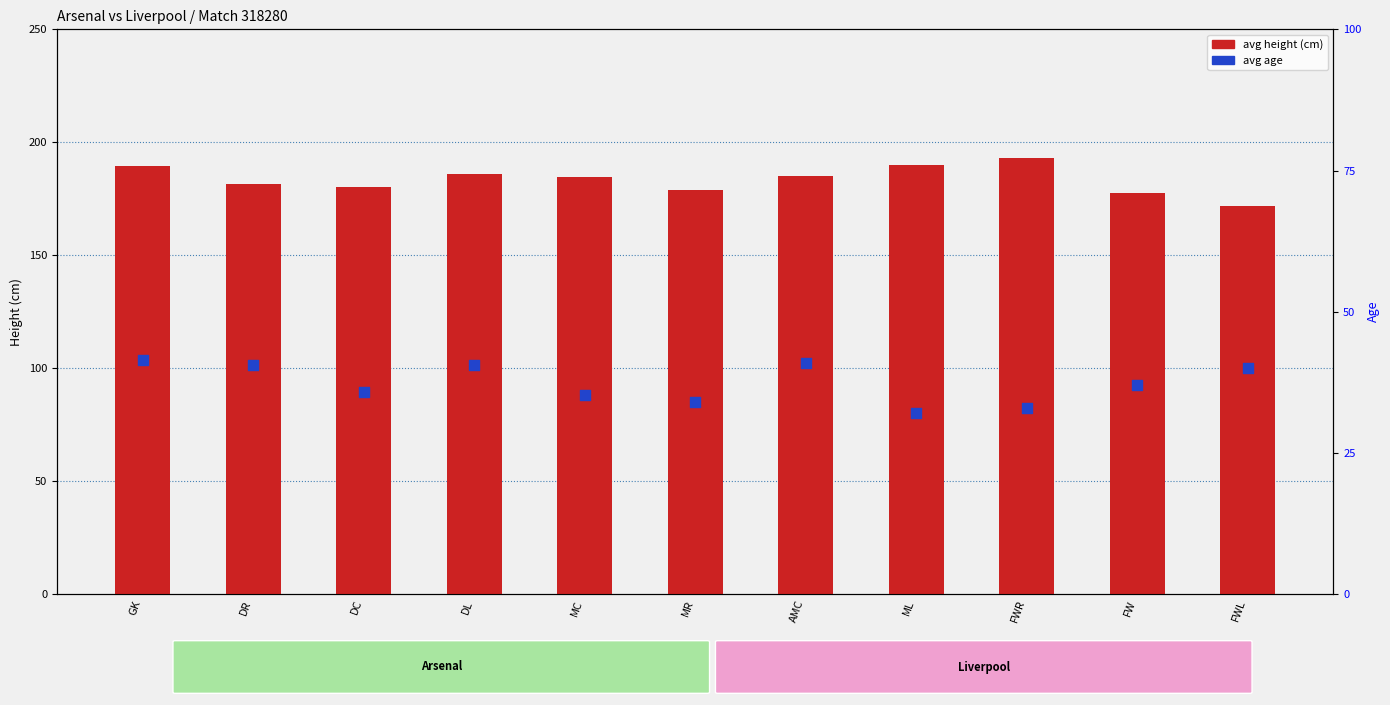

Which series has the largest Y range (max minus min)?

avg height (cm)